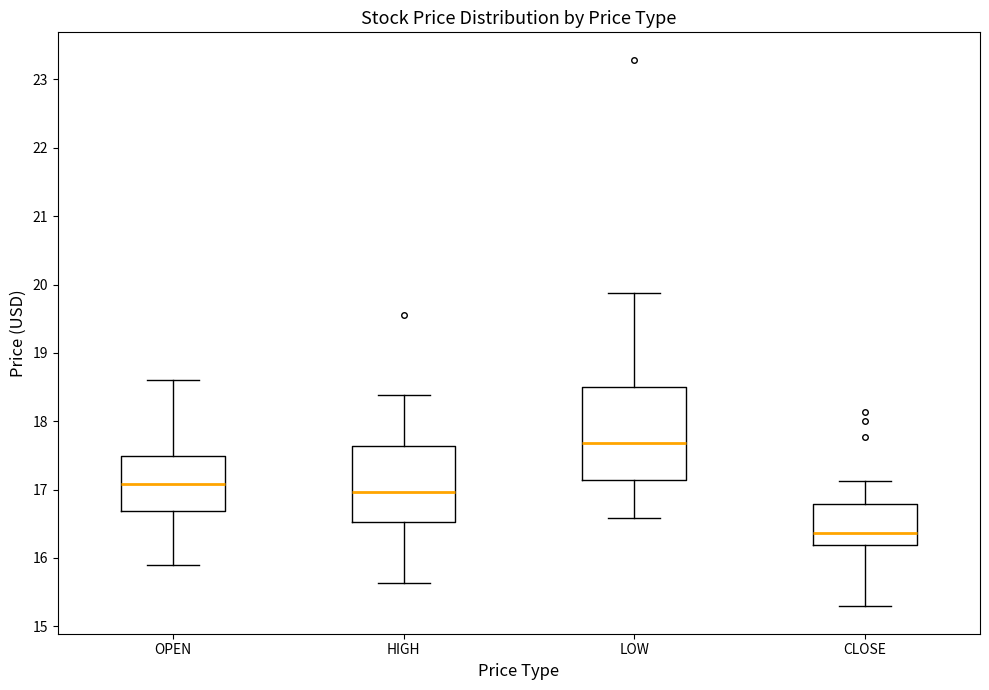

Comparing the boxes themselves (not the whiskers), which one is the tallest?

LOW